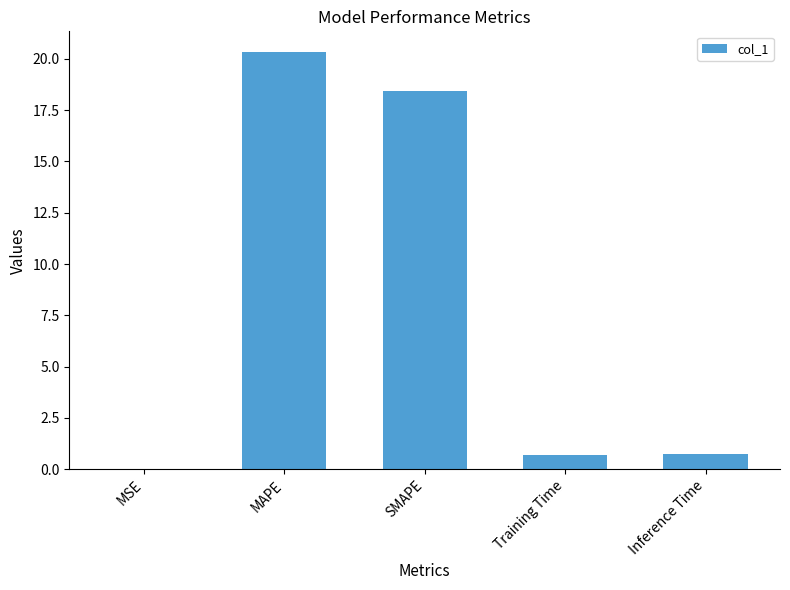

What is the maximum value shown in the chart?

20.3